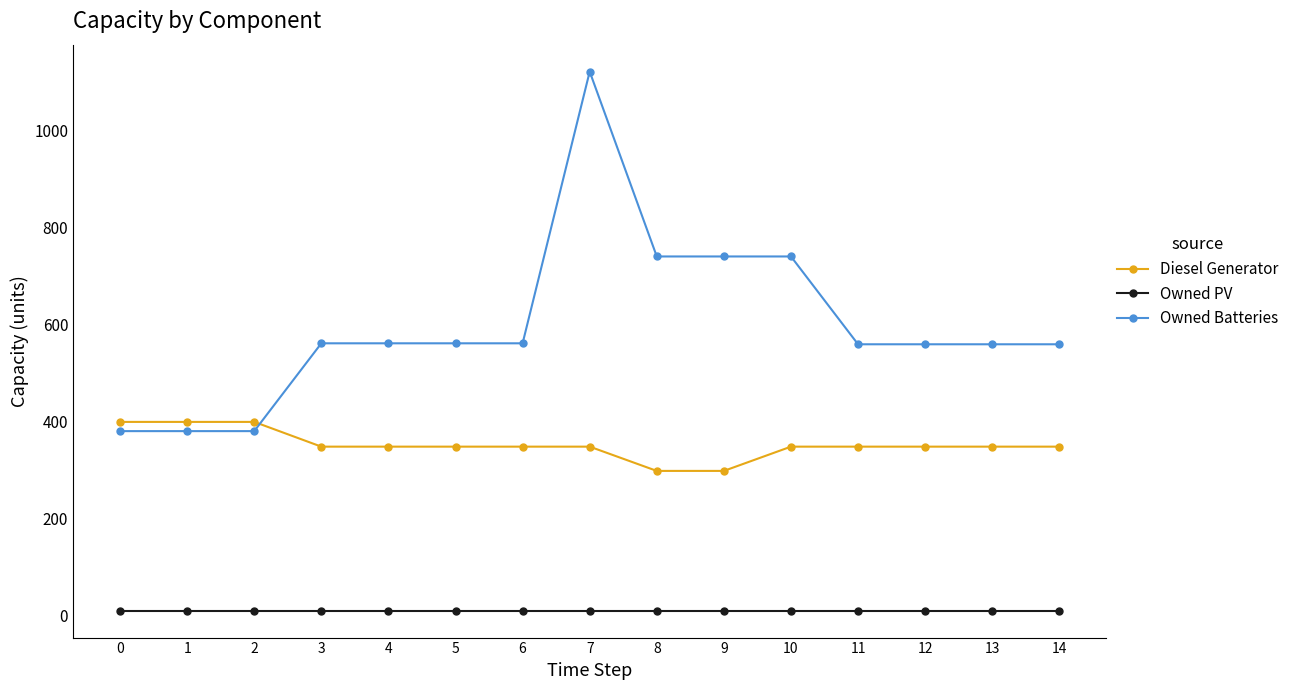

At how many categories does at least one series exceed 572?

4